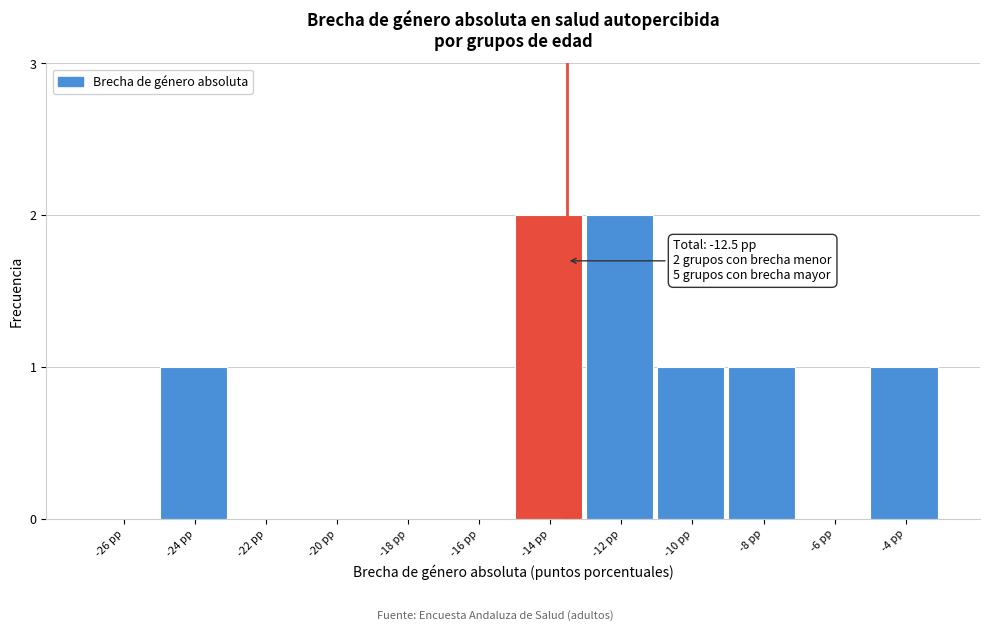

Reading left to right, extract all data points from this chart.

-26 pp=0	-24 pp=1	-22 pp=0	-20 pp=0	-18 pp=0	-16 pp=0	-14 pp=2	-12 pp=2	-10 pp=1	-8 pp=1	-6 pp=0	-4 pp=1